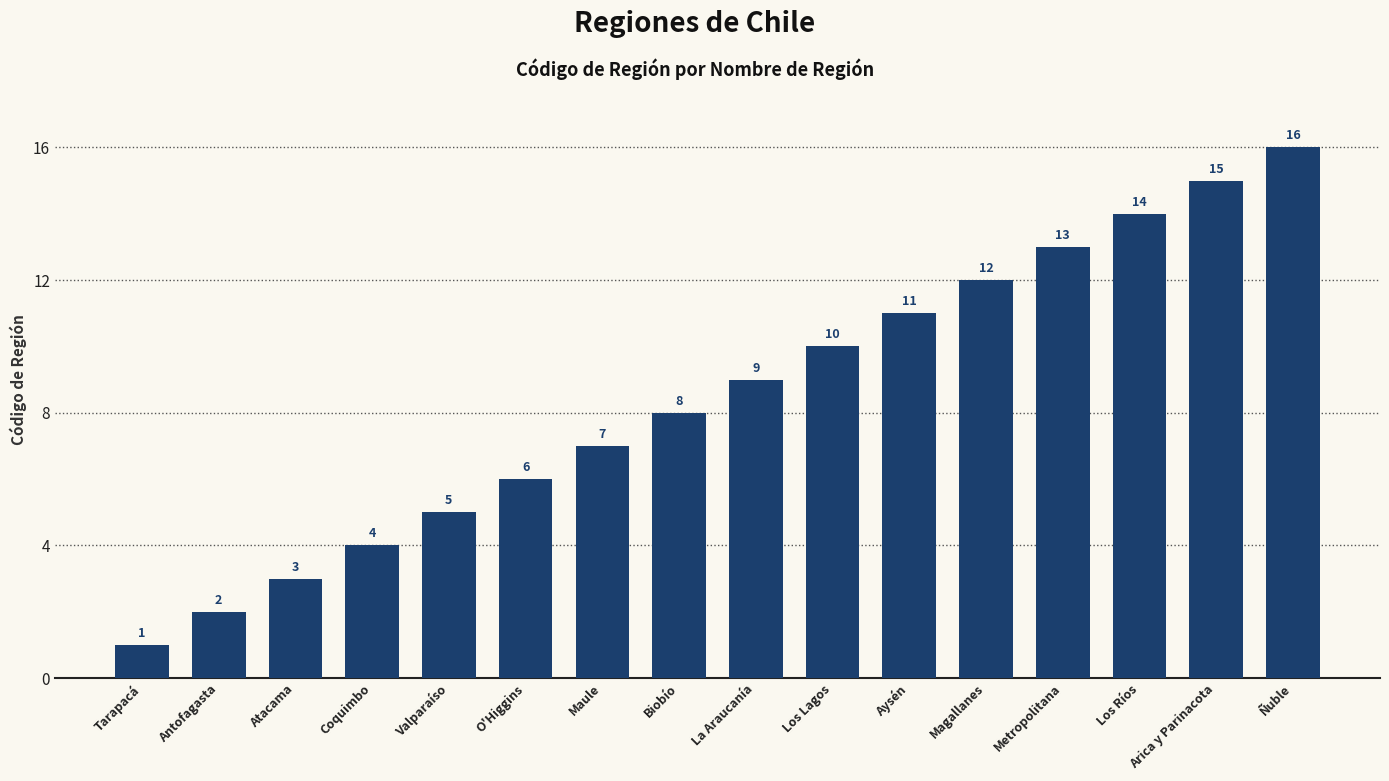

What is the value of the 1st bar from the left?

1